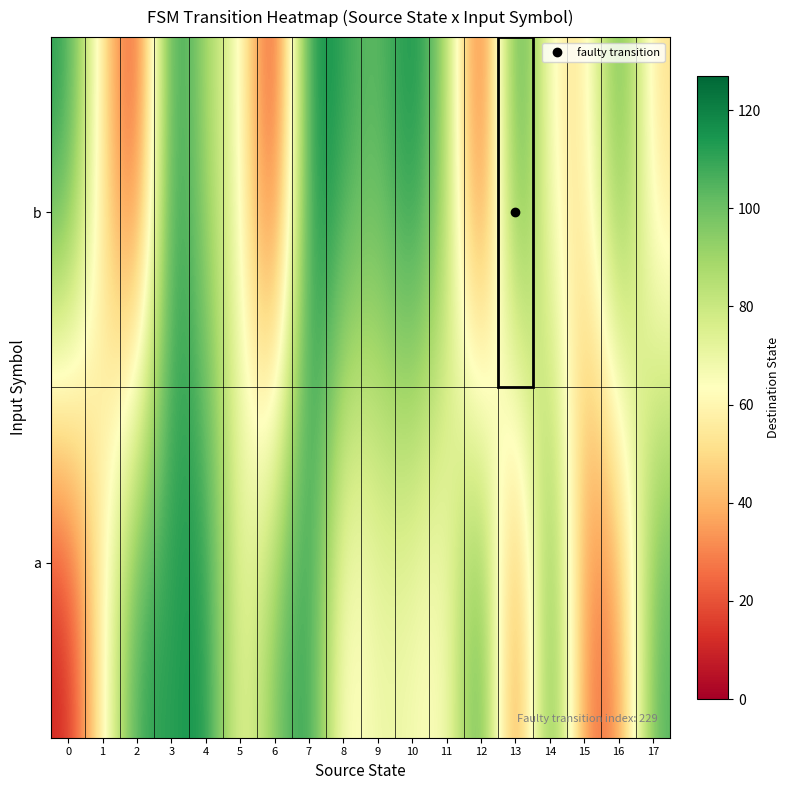

List the series in order of their peak value, highest first.

b, a